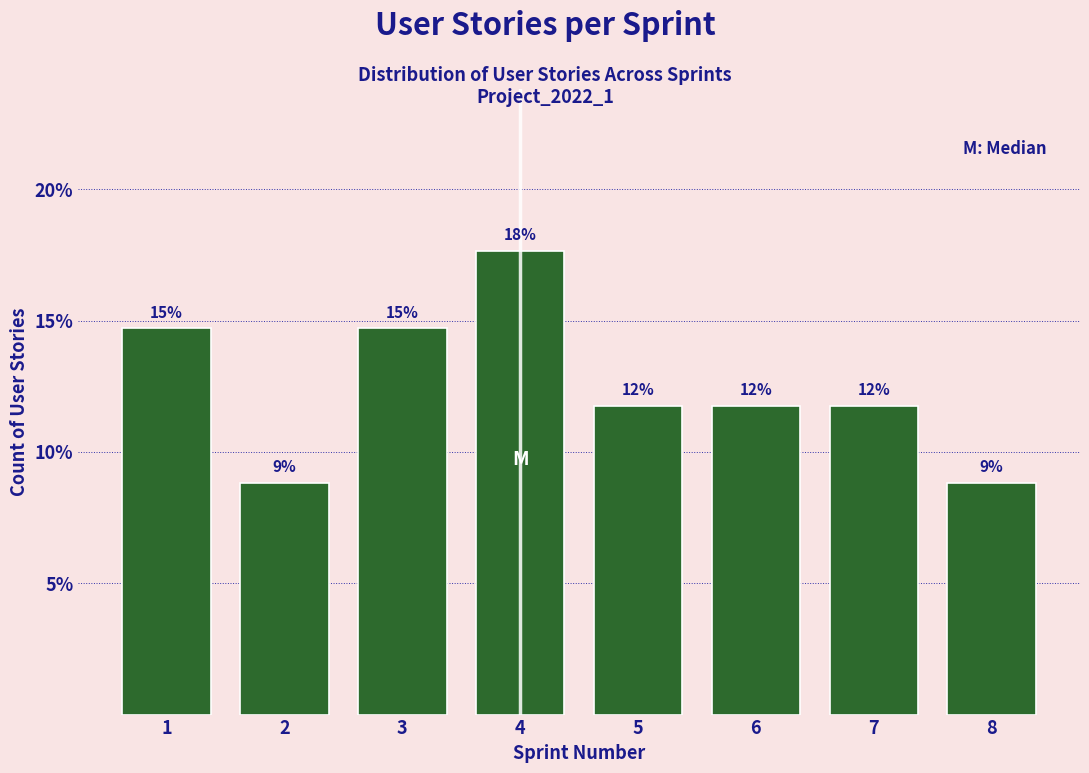

How many bars are there in total?

8